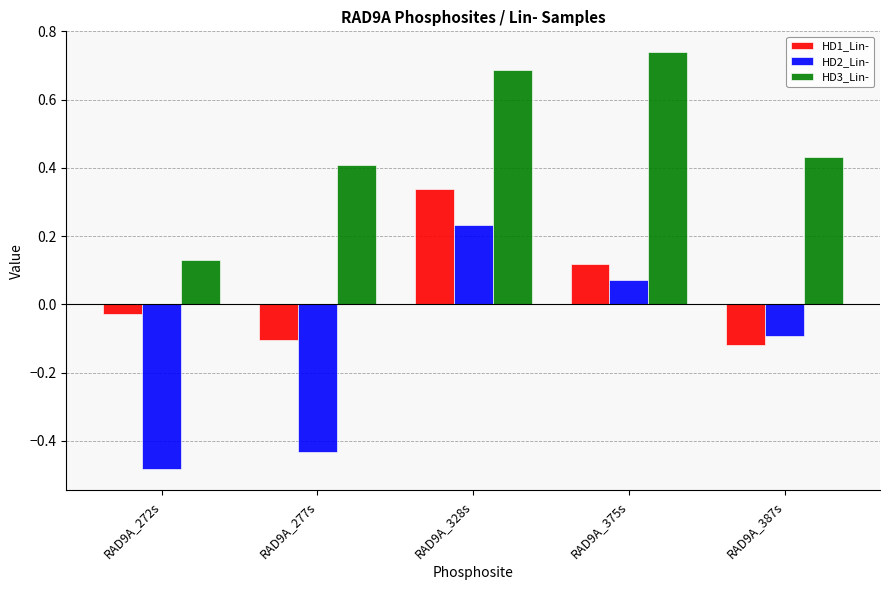

What is the sum of the HD3_Lin- values at RAD9A_277s and RAD9A_375s?

1.1